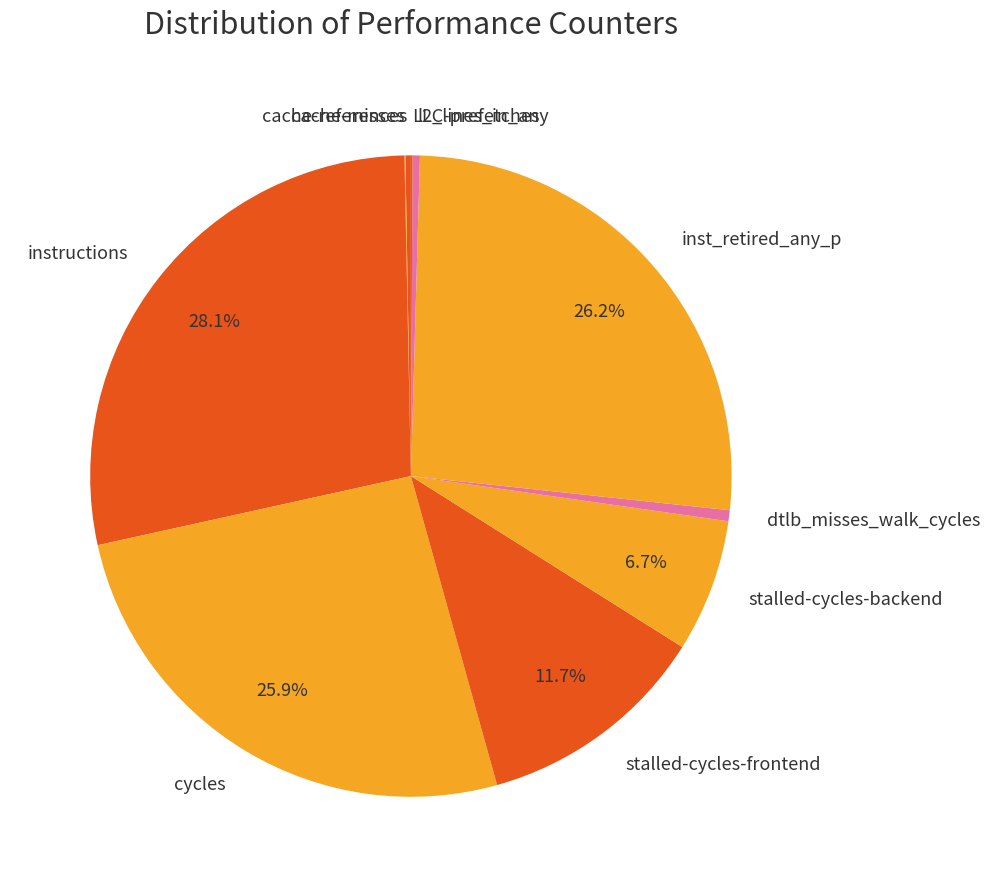

Which category has the biggest portion of the pie?

instructions